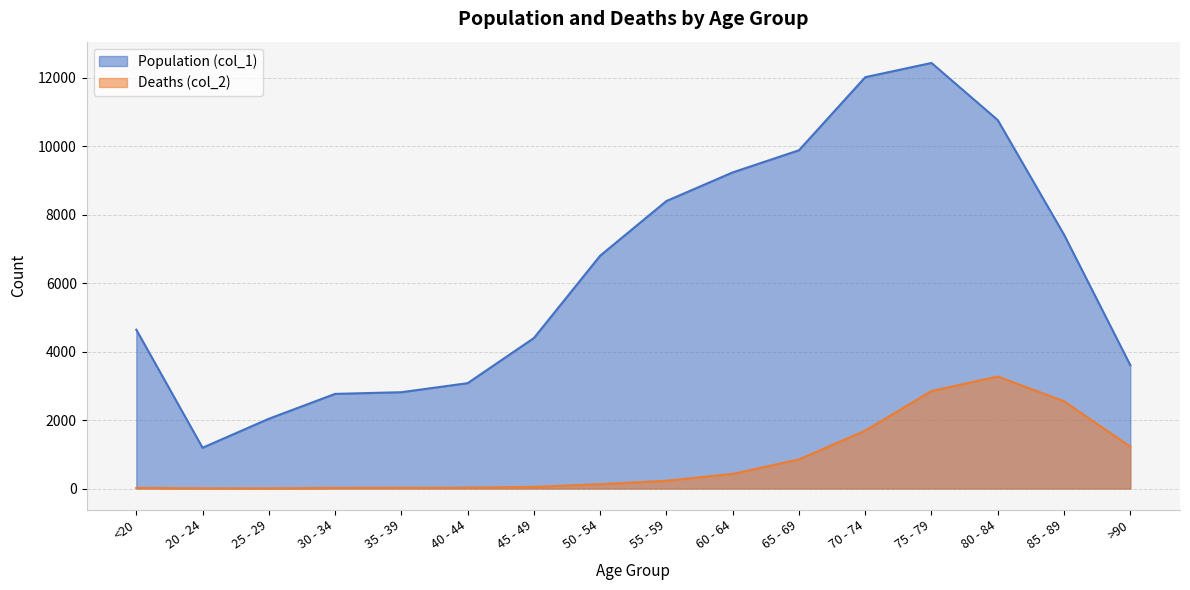

How many lines are shown in the chart?

2